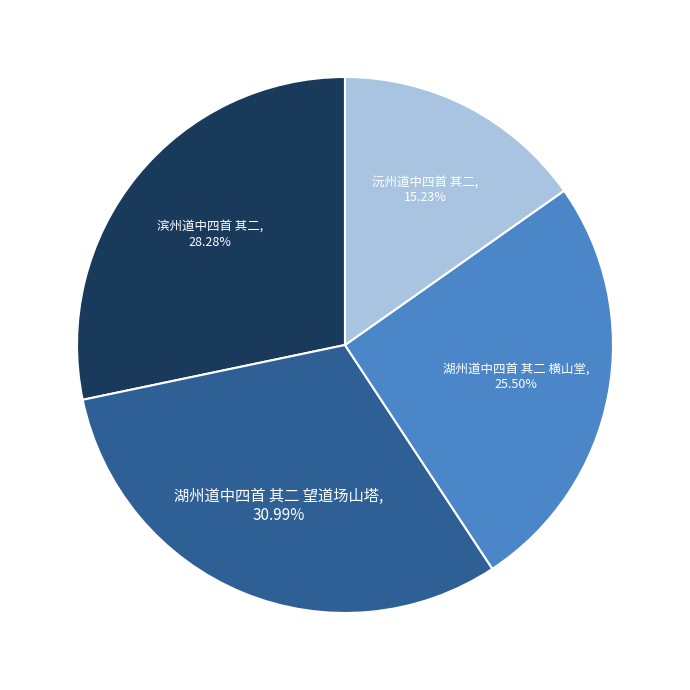

What percentage is the 滨州道中四首 其二 slice, to the nearest percent?

28%